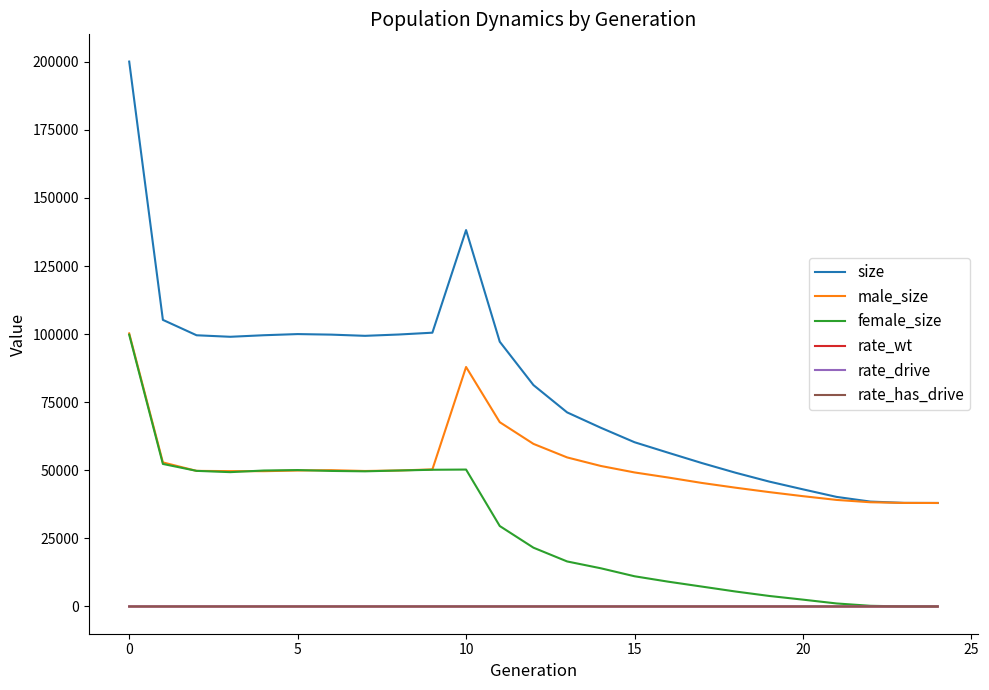

True or false: male_size and rate_drive cross at least once.

False